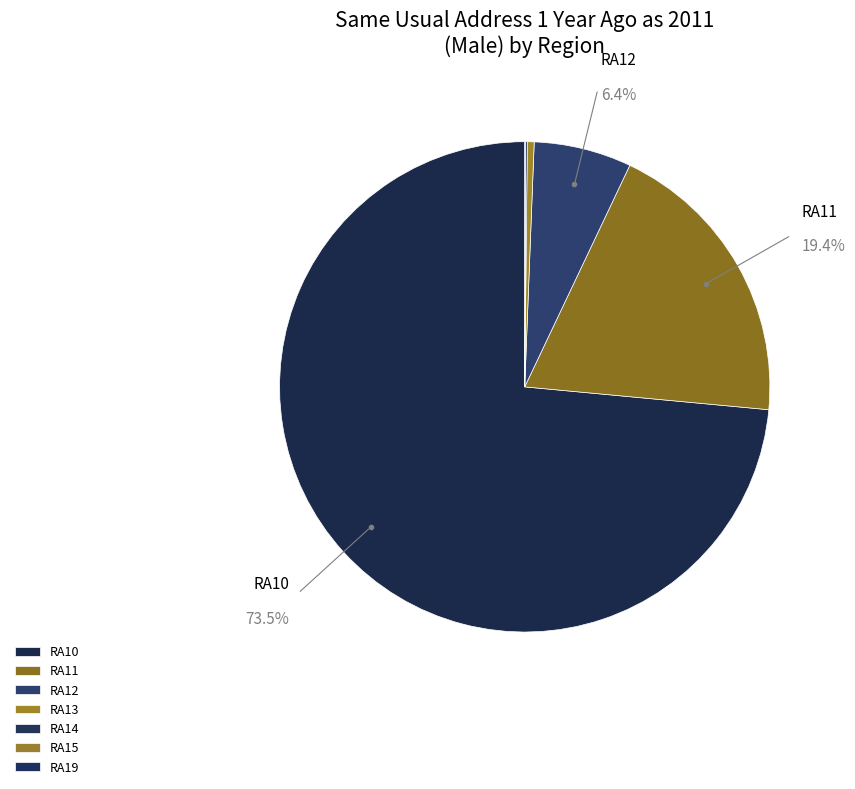

To the nearest percent, what is the difference between the largest and smallest slice percentages?

74%